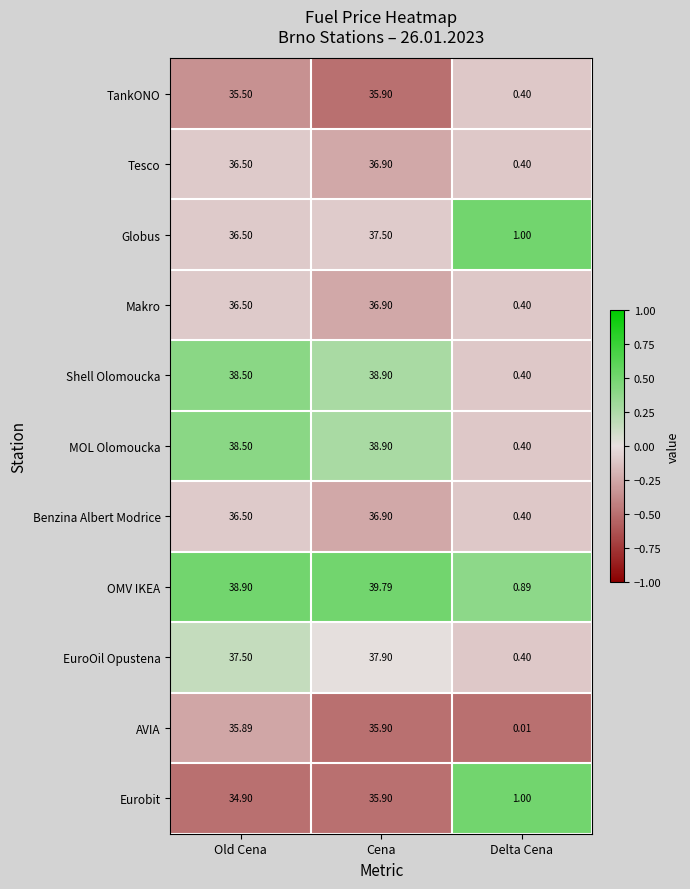

At which label does Benzina Albert Modrice first exceed 36?

Old Cena